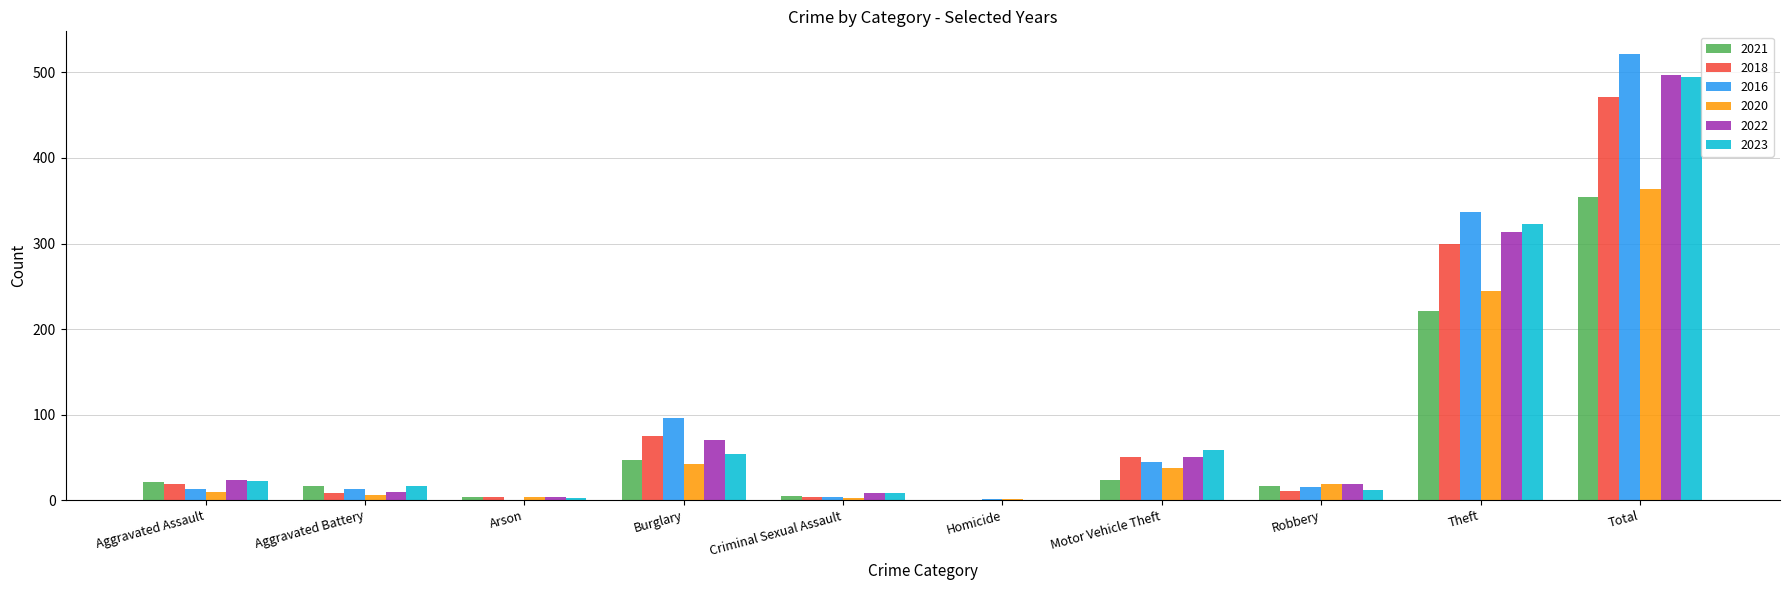

Count the number of categories in the chart.

10